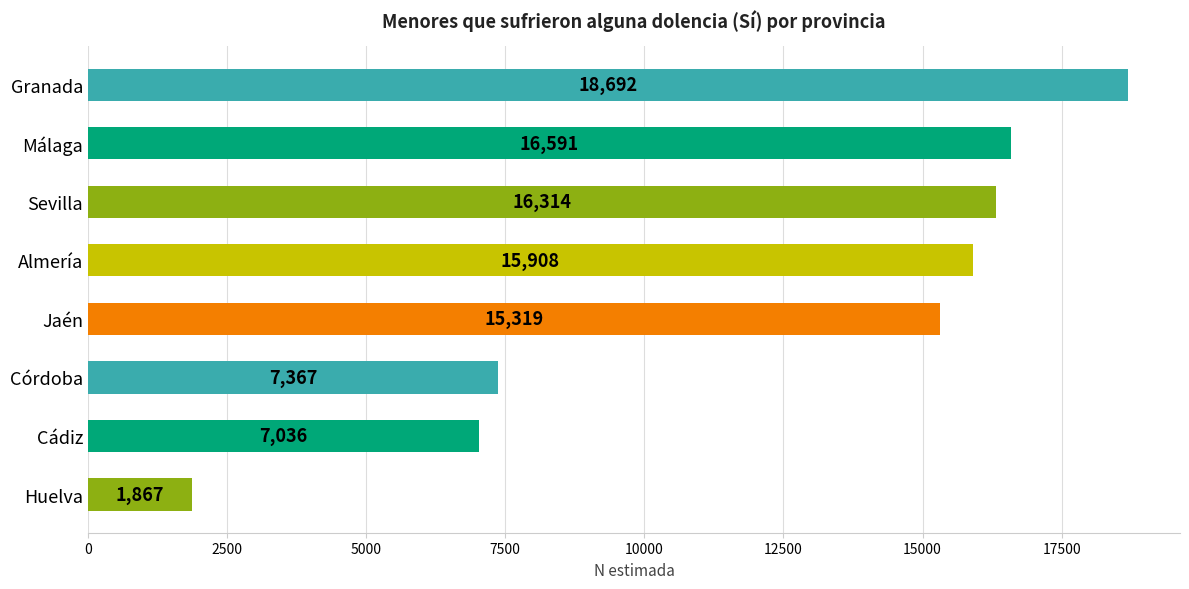

What is the difference between the maximum and minimum values?

16825